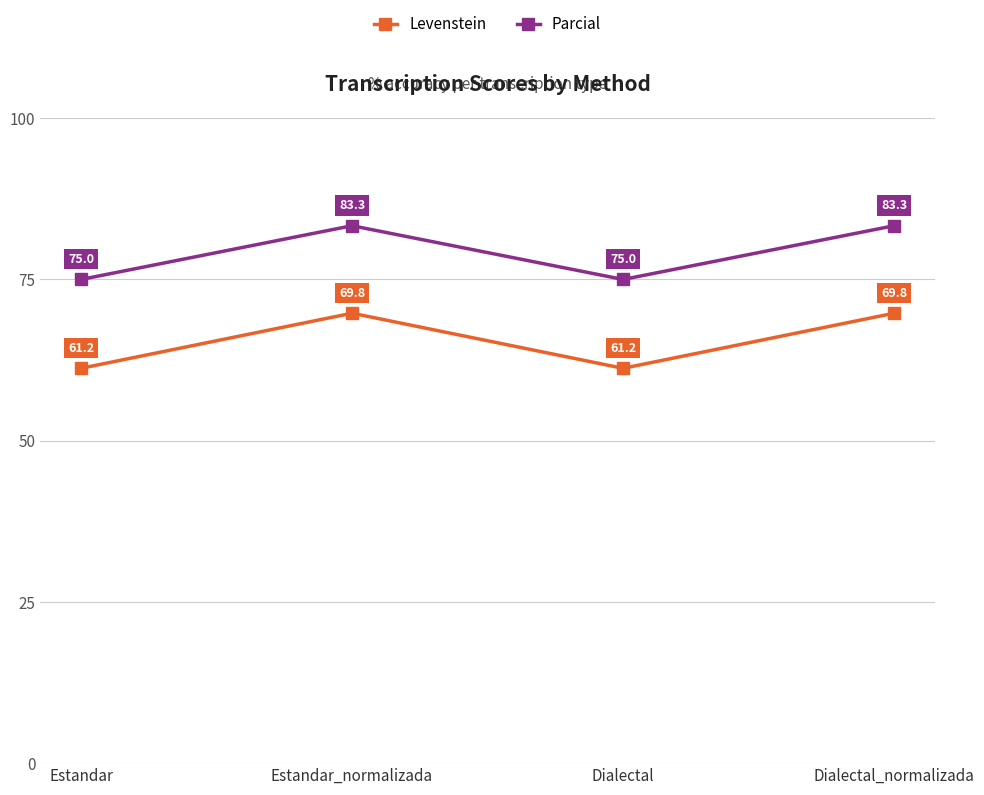

What is the total value across all series at Dialectal?

136.2